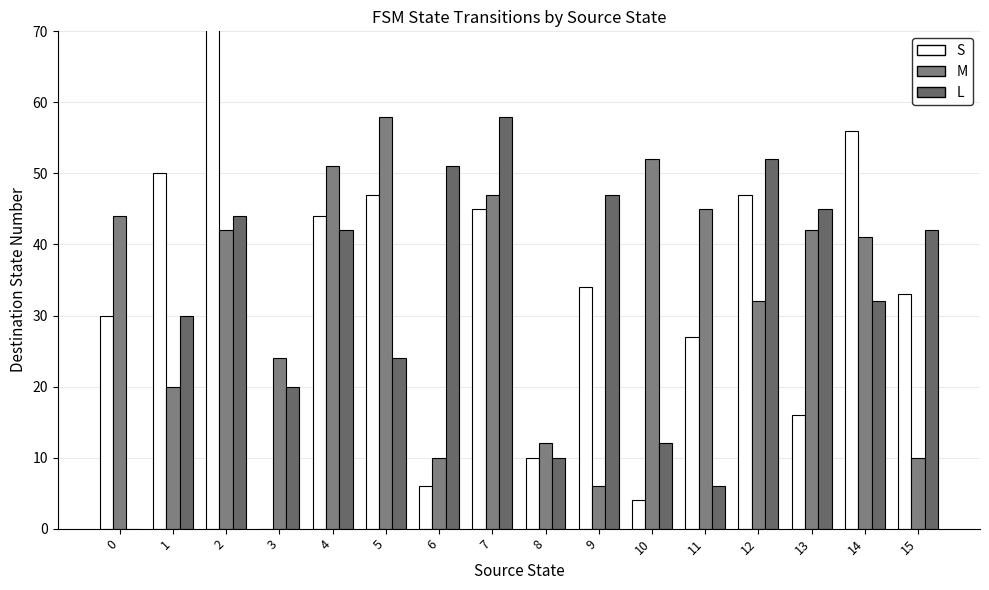

True or false: S has a value of 16 at 13.

True